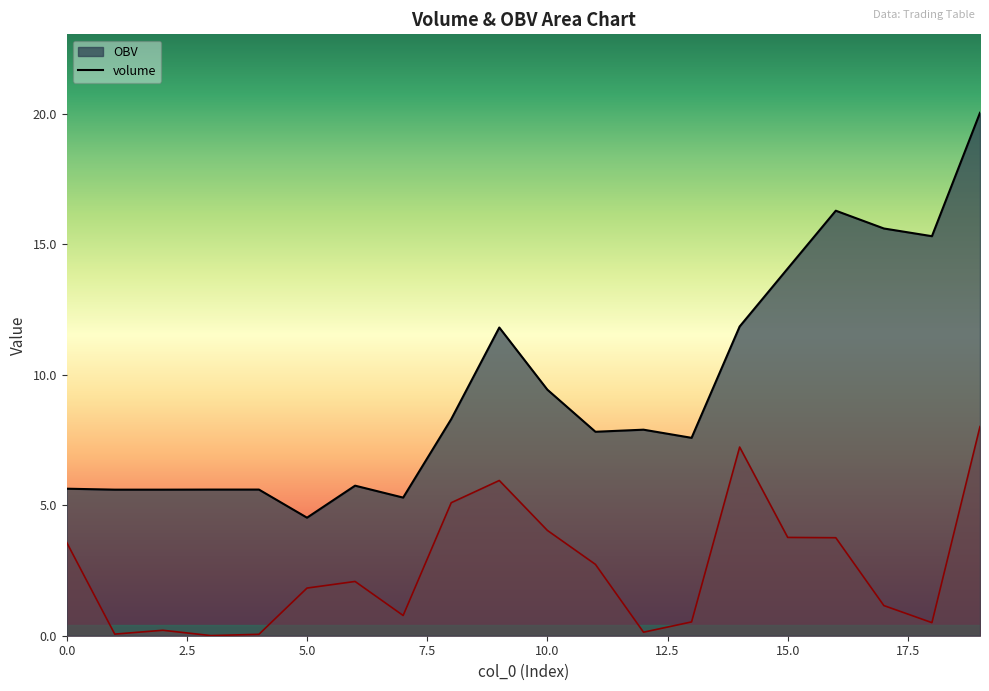

What is the value of the volume point at the 2nd from the left?

0.1